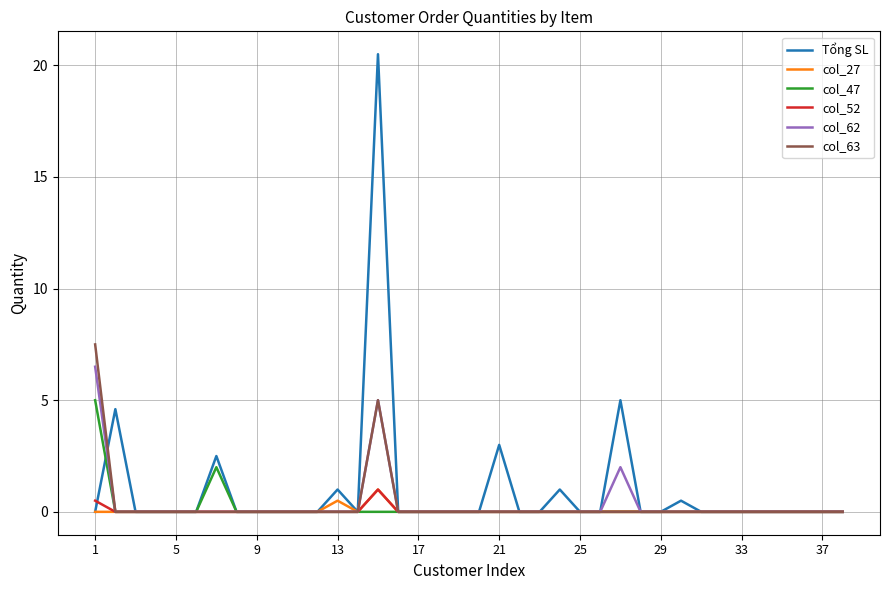

Reading left to right, extract all data points from this chart.

Tổng SL: 0.0	4.6	0.0	0.0	0.0	0.0	2.5	0.0	0.0	0.0	0.0	0.0	1.0	0.0	20.5	0.0	0.0	0.0	0.0	0.0	3.0	0.0	0.0	1.0	0.0	0.0	5.0	0.0	0.0	0.5	0.0	0.0	0.0	0.0	0.0	0.0	0.0	0.0
col_27: 0.0	0.0	0.0	0.0	0.0	0.0	0.0	0.0	0.0	0.0	0.0	0.0	0.5	0.0	1.0	0.0	0.0	0.0	0.0	0.0	0.0	0.0	0.0	0.0	0.0	0.0	0.0	0.0	0.0	0.0	0.0	0.0	0.0	0.0	0.0	0.0	0.0	0.0
col_47: 5.0	0.0	0.0	0.0	0.0	0.0	2.0	0.0	0.0	0.0	0.0	0.0	0.0	0.0	0.0	0.0	0.0	0.0	0.0	0.0	0.0	0.0	0.0	0.0	0.0	0.0	0.0	0.0	0.0	0.0	0.0	0.0	0.0	0.0	0.0	0.0	0.0	0.0
col_52: 0.5	0.0	0.0	0.0	0.0	0.0	0.0	0.0	0.0	0.0	0.0	0.0	0.0	0.0	1.0	0.0	0.0	0.0	0.0	0.0	0.0	0.0	0.0	0.0	0.0	0.0	0.0	0.0	0.0	0.0	0.0	0.0	0.0	0.0	0.0	0.0	0.0	0.0
col_62: 6.5	0.0	0.0	0.0	0.0	0.0	0.0	0.0	0.0	0.0	0.0	0.0	0.0	0.0	5.0	0.0	0.0	0.0	0.0	0.0	0.0	0.0	0.0	0.0	0.0	0.0	2.0	0.0	0.0	0.0	0.0	0.0	0.0	0.0	0.0	0.0	0.0	0.0
col_63: 7.5	0.0	0.0	0.0	0.0	0.0	0.0	0.0	0.0	0.0	0.0	0.0	0.0	0.0	5.0	0.0	0.0	0.0	0.0	0.0	0.0	0.0	0.0	0.0	0.0	0.0	0.0	0.0	0.0	0.0	0.0	0.0	0.0	0.0	0.0	0.0	0.0	0.0